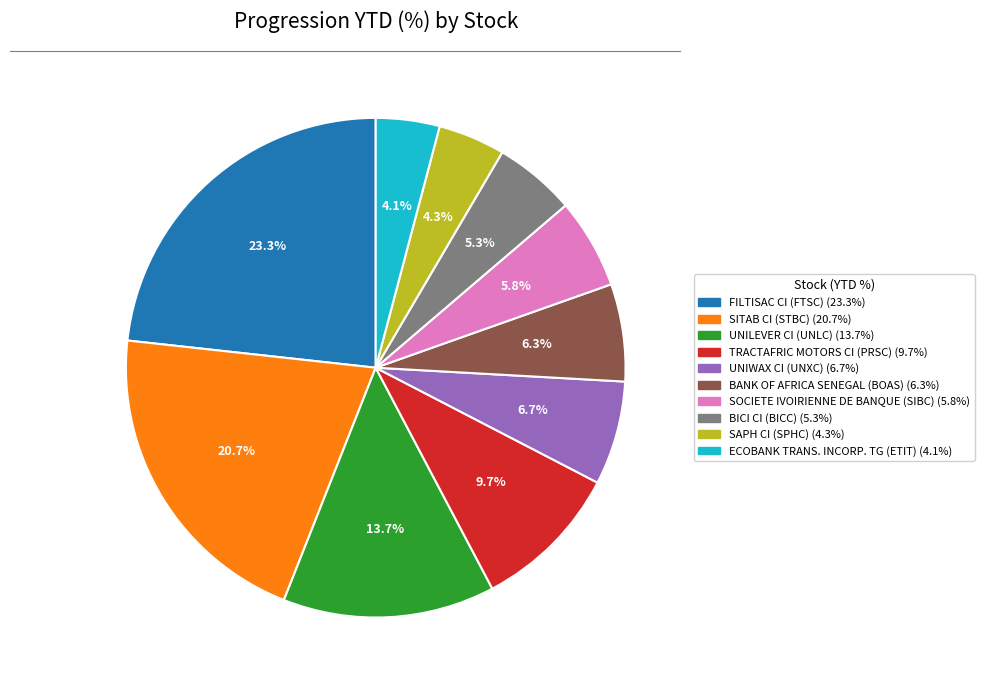

To the nearest percent, what is the average slice percentage?

10%